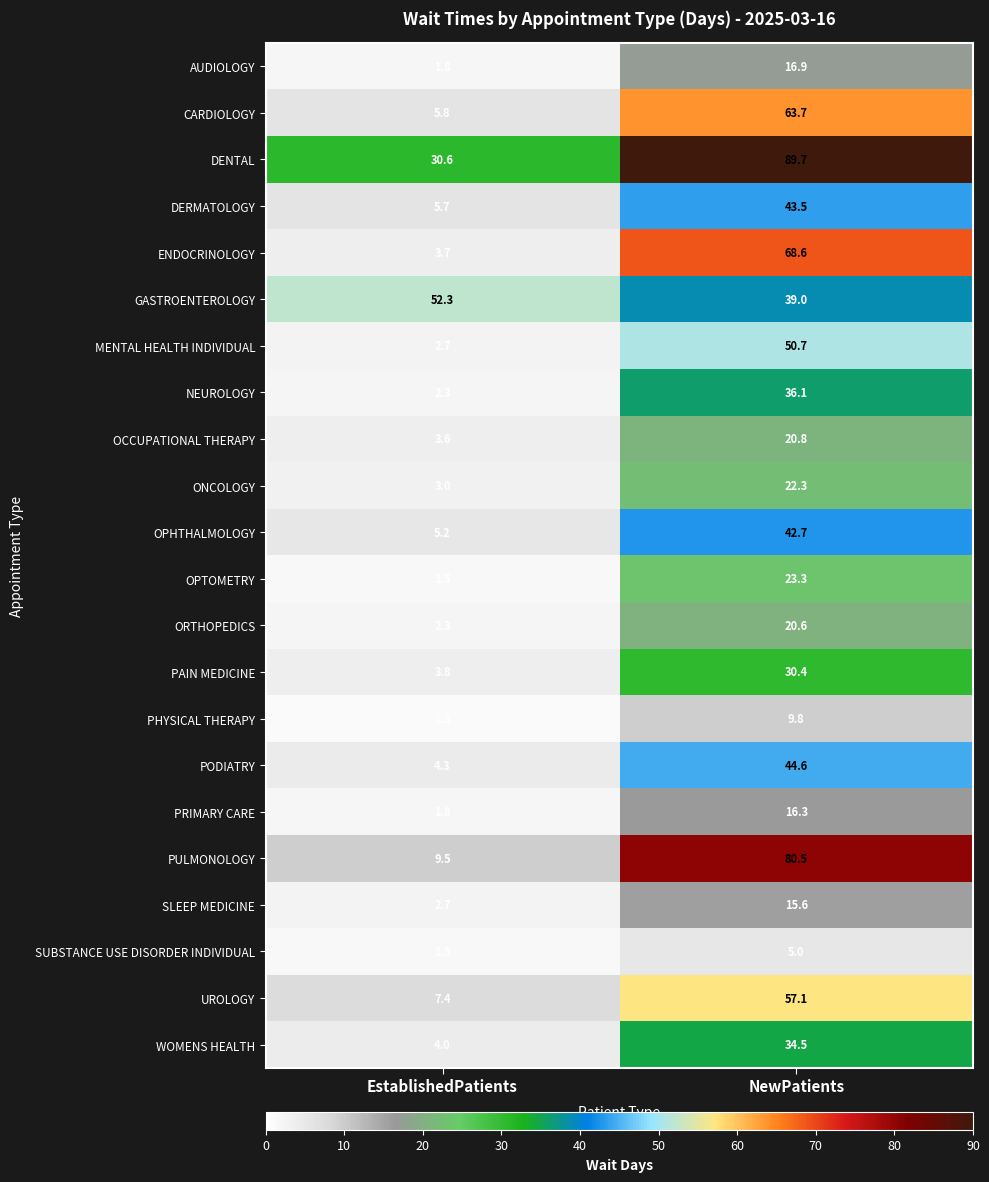

At which category is the sum across all series the highest?

NewPatients